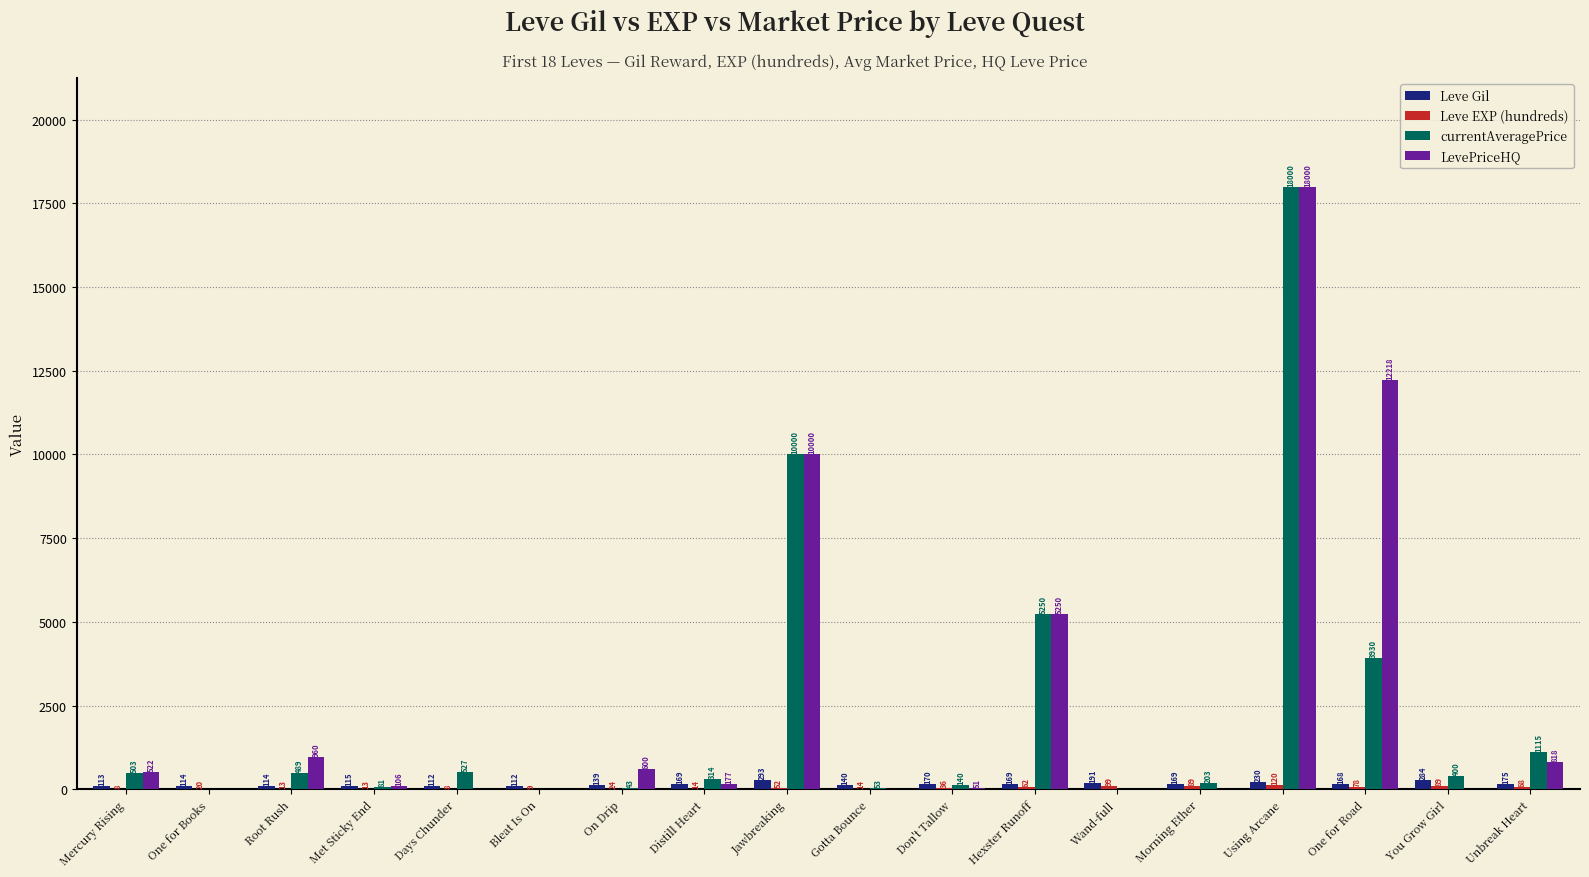

How many distinct data groups are displayed?

4